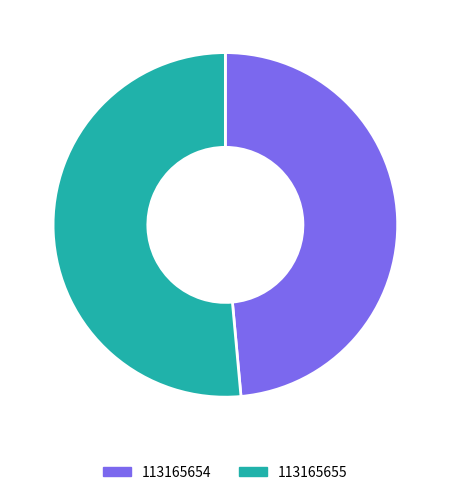

Do 113165655 and 113165654 together represent more than half of the pie?

Yes